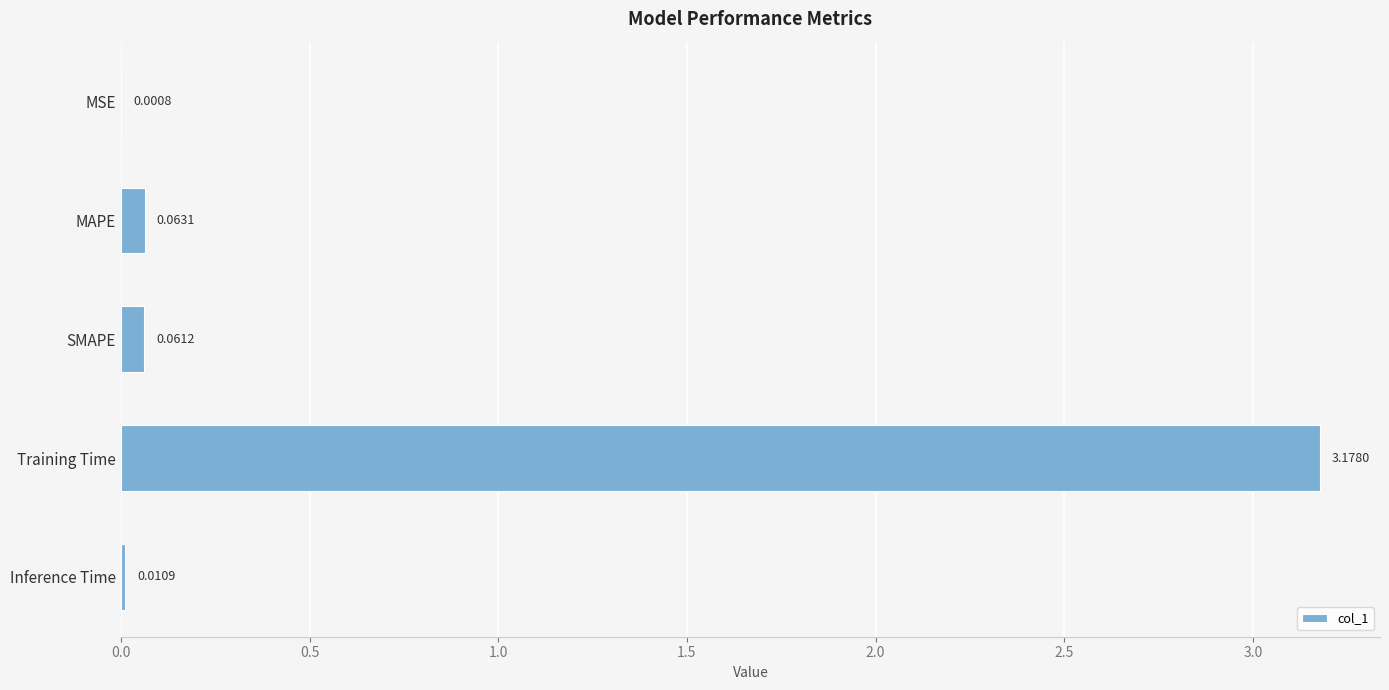

What is the average value?

0.7